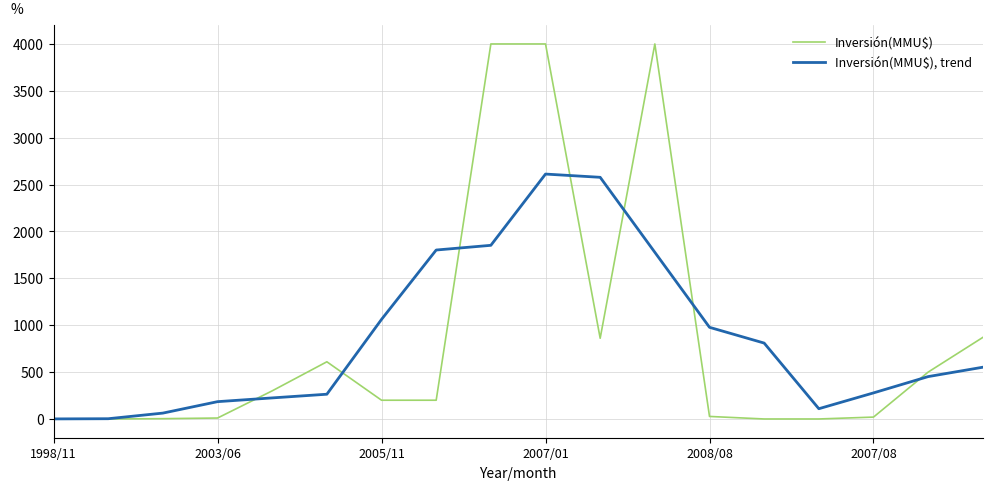

Which series has the widest spread of values?

Inversión(MMU$)